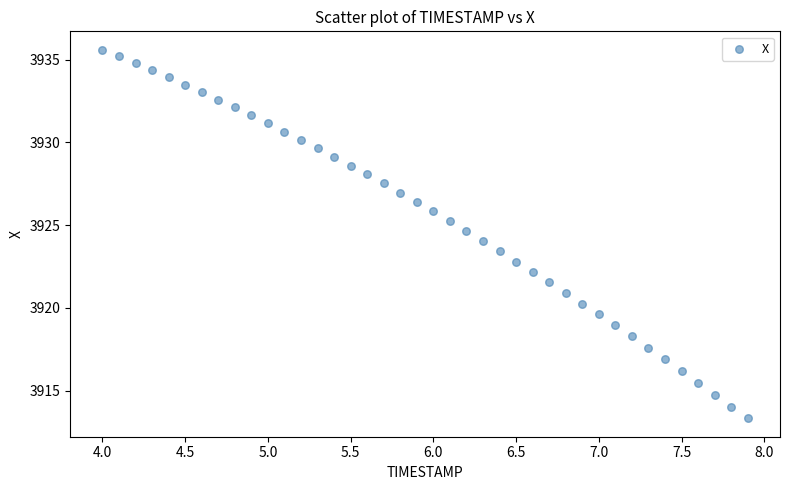

What is the range of X values (max minus min)?

3.9